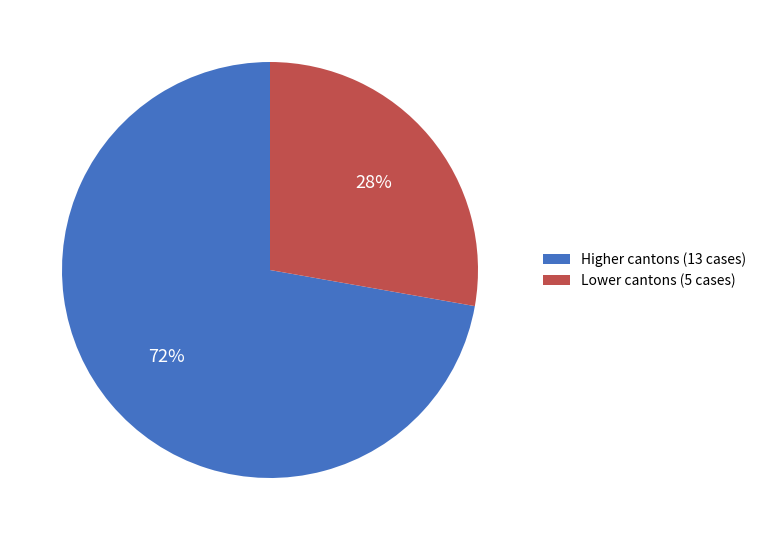

Is there any slice that represents more than half of the pie?

Yes